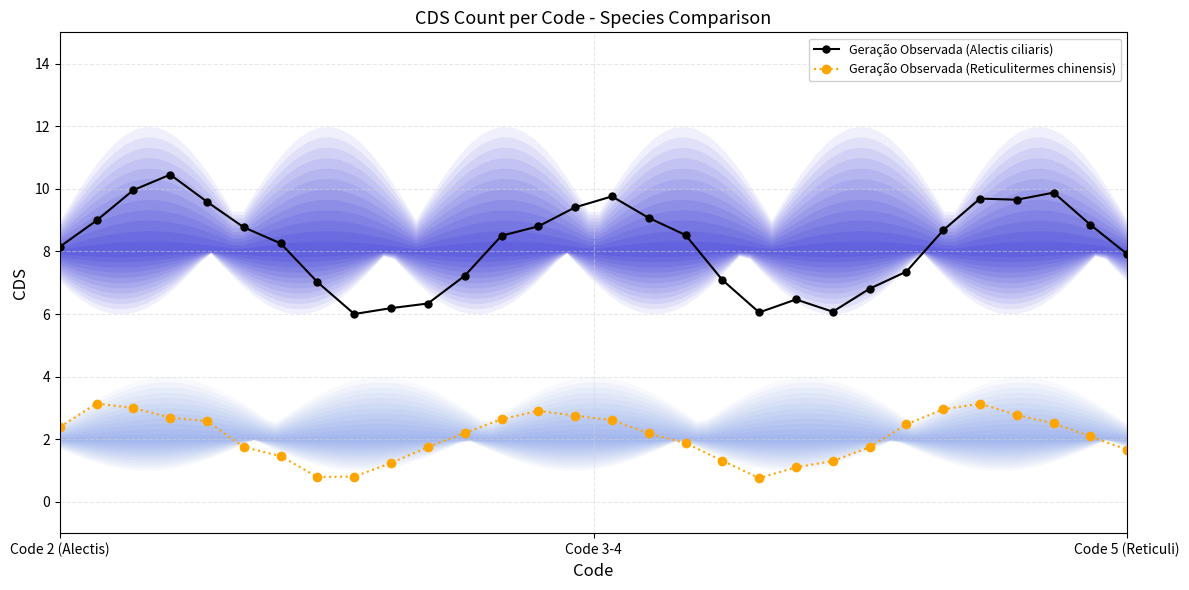

True or false: Geração Observada (Reticulitermes chinensis) has more than 0 interior local peaks.

True